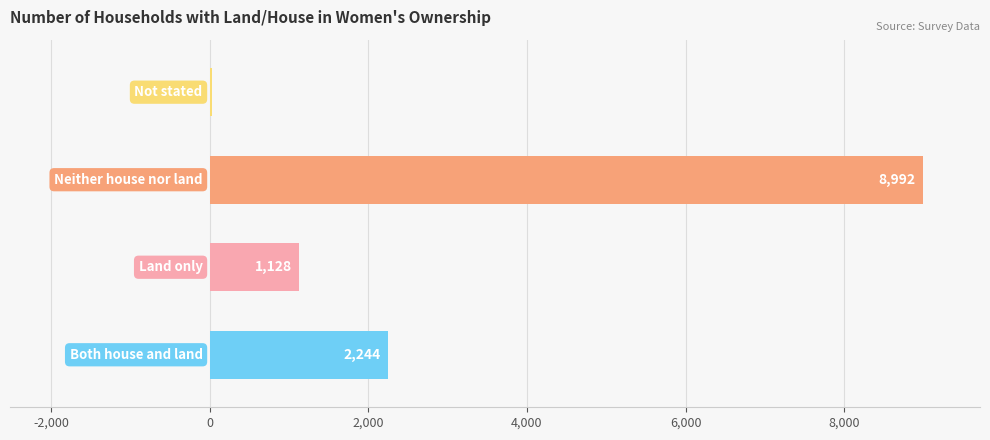

What is the sum of all values?

12392